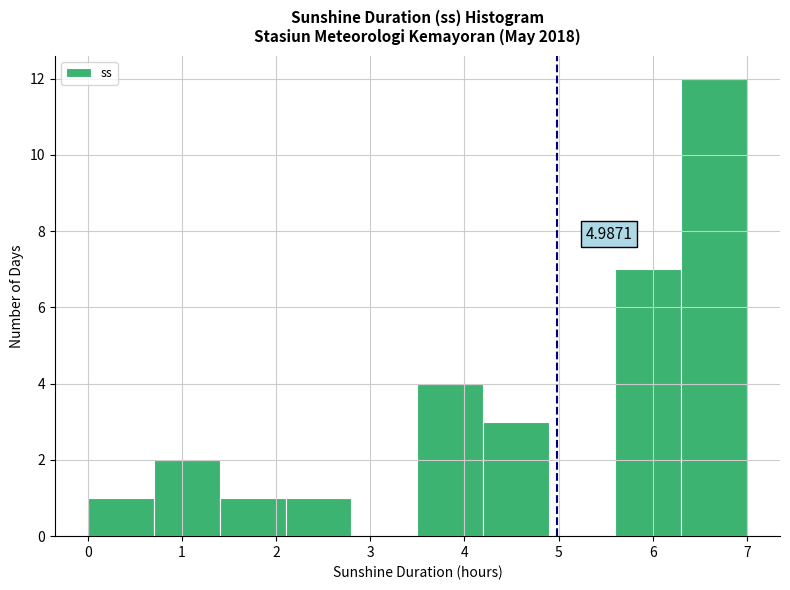

Over which range of the x-axis is the bar tallest?

6.3 to 7.0